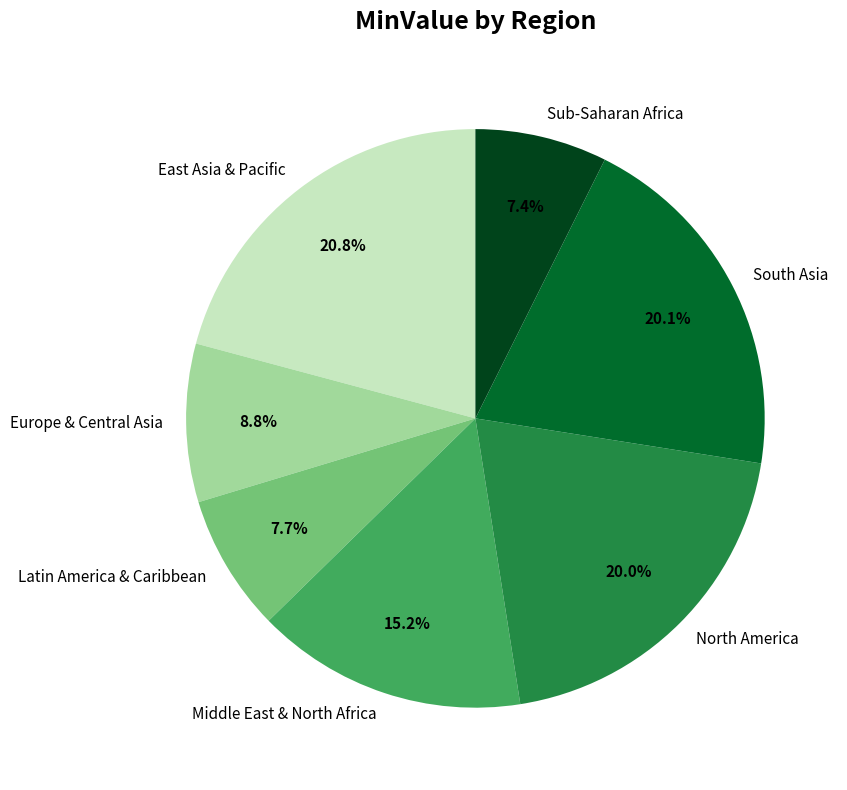

True or false: Europe & Central Asia accounts for 1% of the total.

False